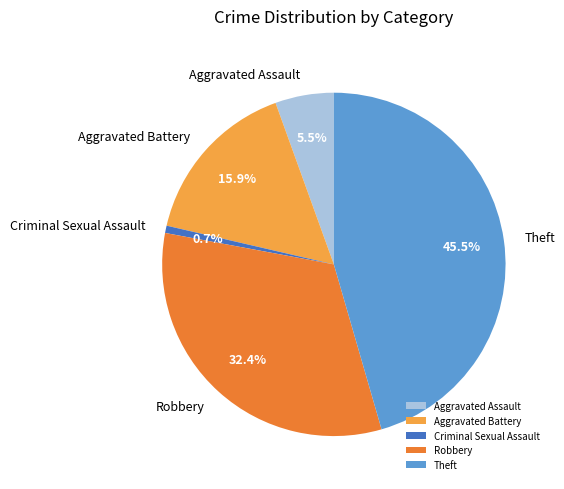

What is the largest slice in the pie chart?

Theft